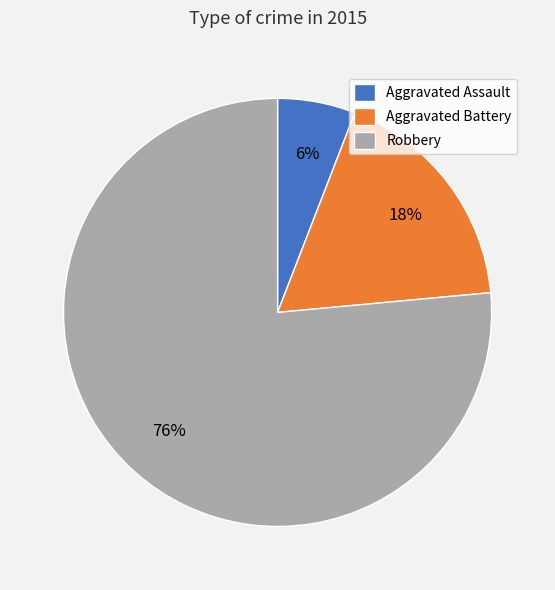

To the nearest percent, what percentage of the pie is Aggravated Battery?

18%